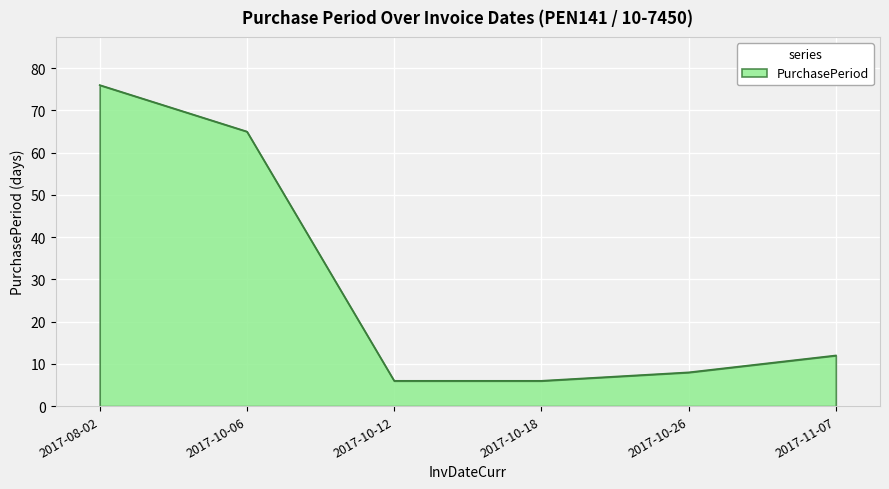

What is the minimum value shown in the chart?

6